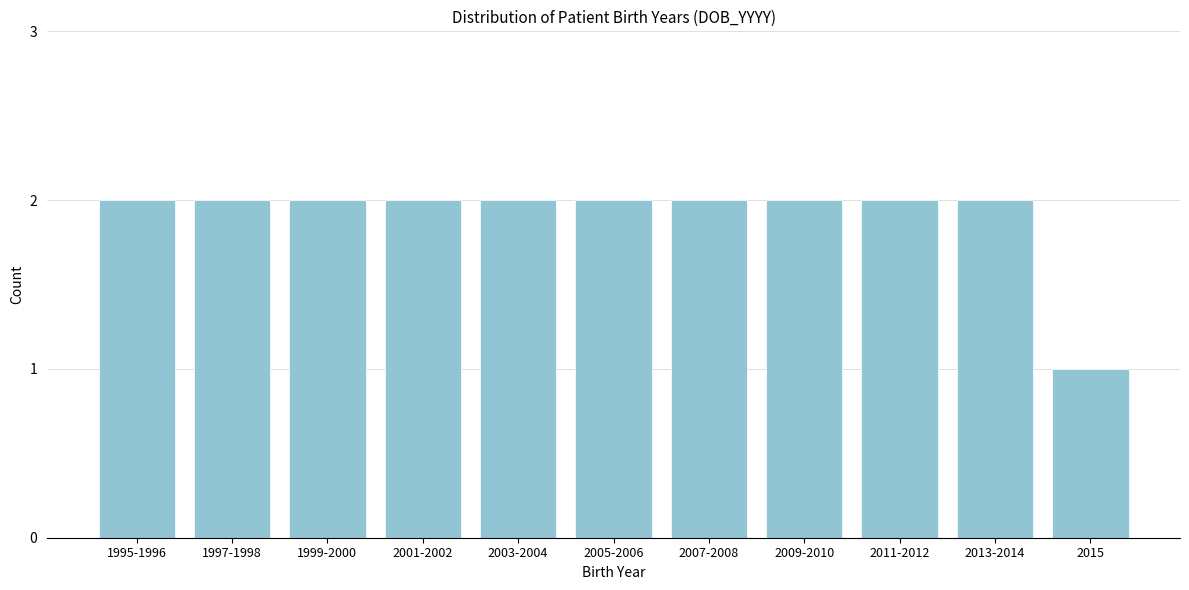

Reading left to right, what are all the values shown in this chart?

1995-1996=2	1997-1998=2	1999-2000=2	2001-2002=2	2003-2004=2	2005-2006=2	2007-2008=2	2009-2010=2	2011-2012=2	2013-2014=2	2015=1